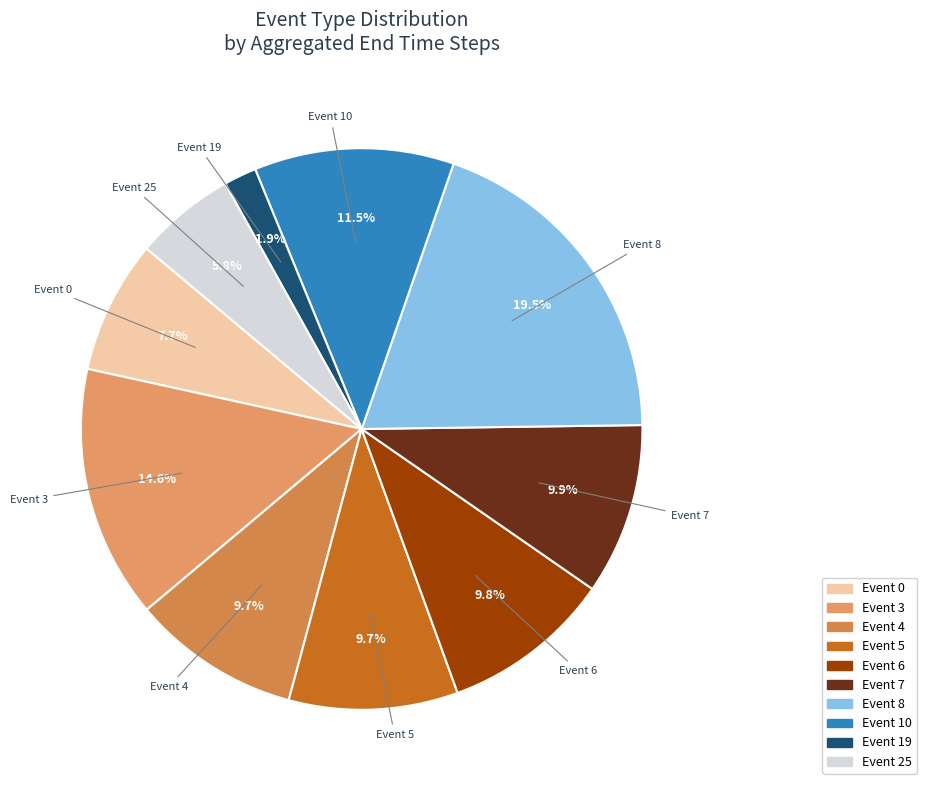

To the nearest percent, what is the difference between the largest and smallest slice percentages?

18%